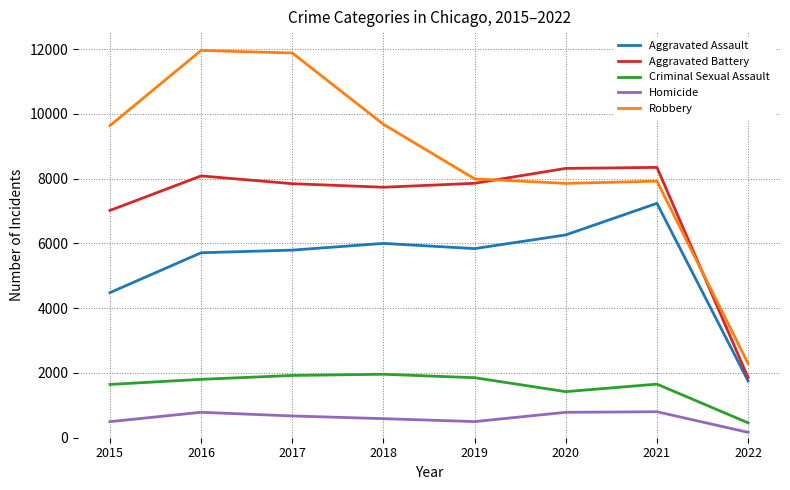

What is the sum of all Aggravated Assault values?

43079